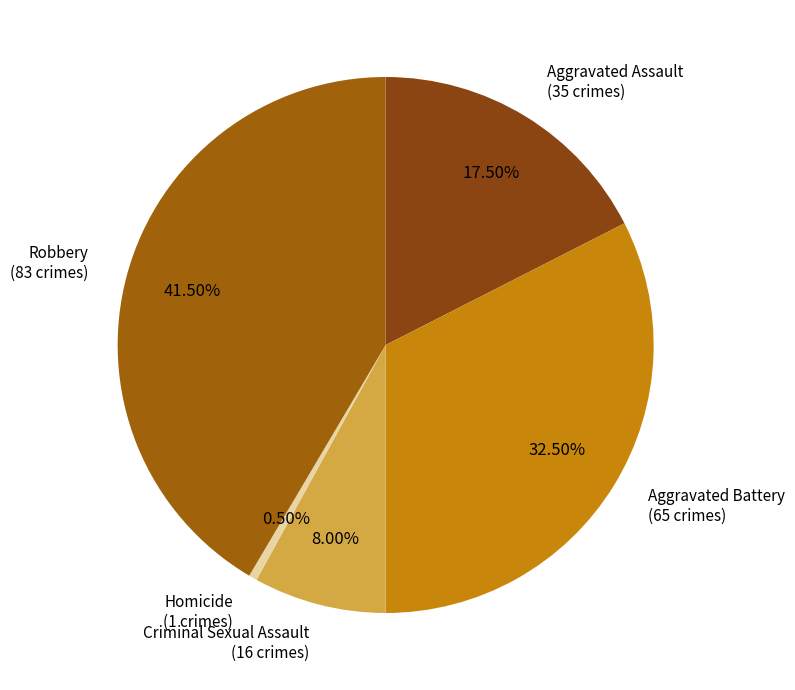

Combined, do Aggravated Assault and Robbery account for over 50%?

Yes